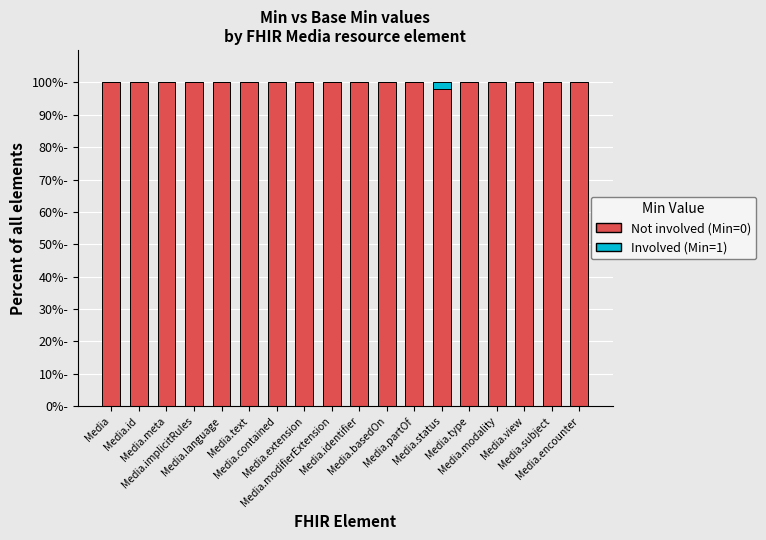

Are the bars horizontal?

No